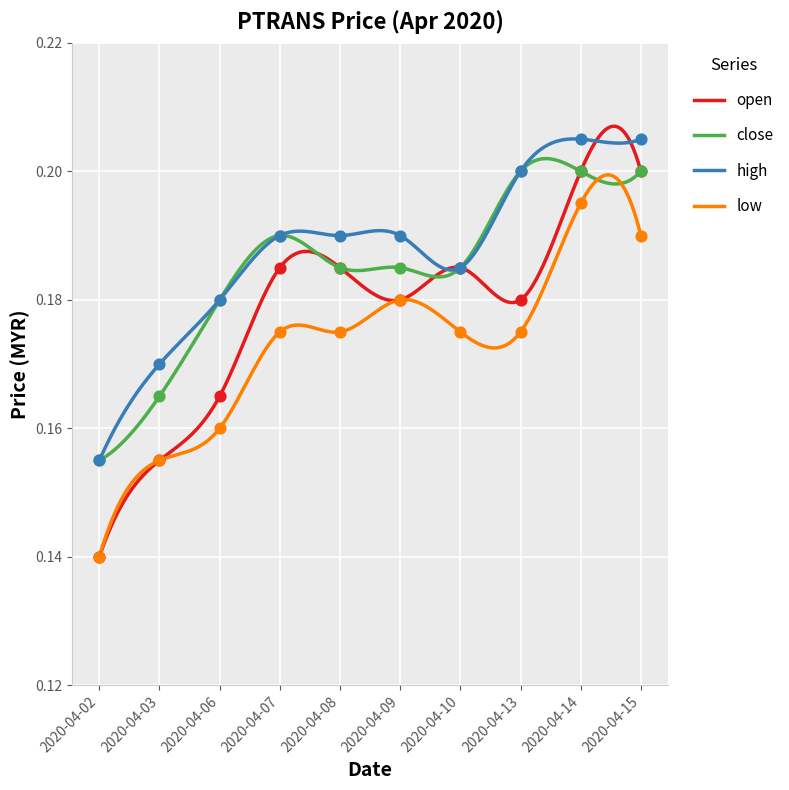

What are all the series names shown in the legend?

open, close, high, low